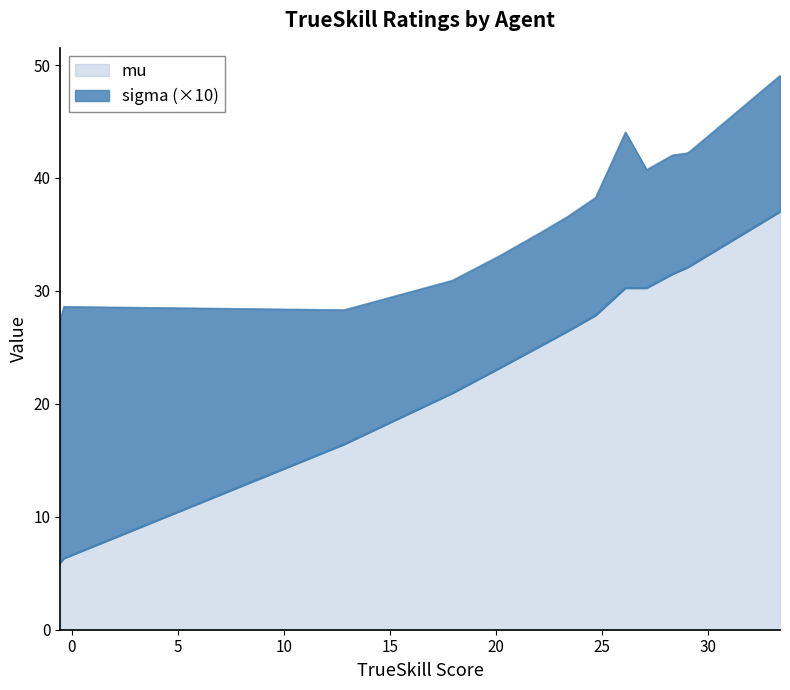

What is the difference between the highest and lowest values at mu?

31.2